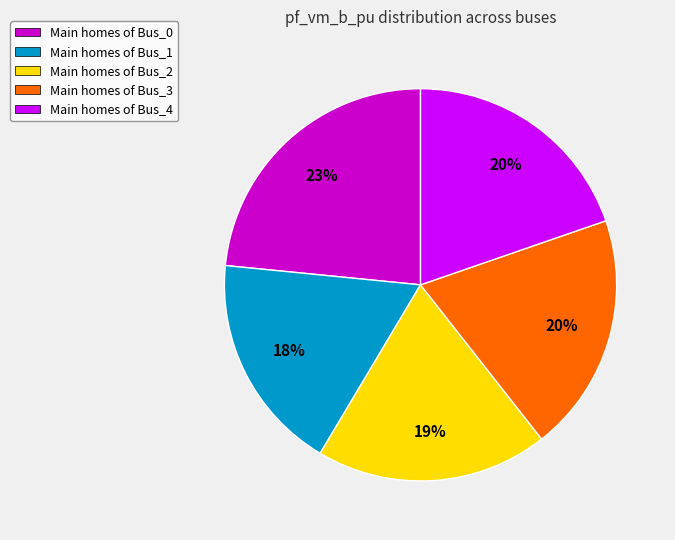

Which has a higher value, Main homes of Bus_3 or Main homes of Bus_0?

Main homes of Bus_0